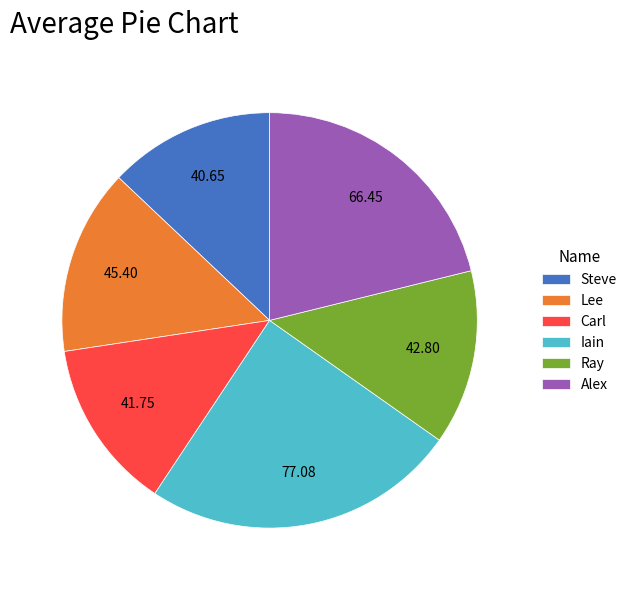

Count the number of slices in the pie.

6